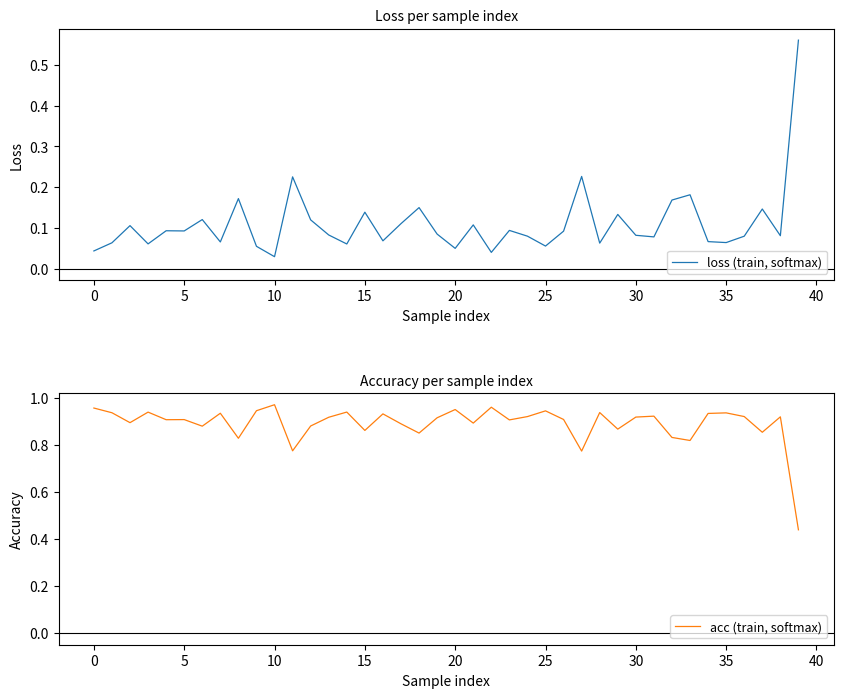

What are all the series names shown in the legend?

loss (train, softmax), acc (train, softmax)